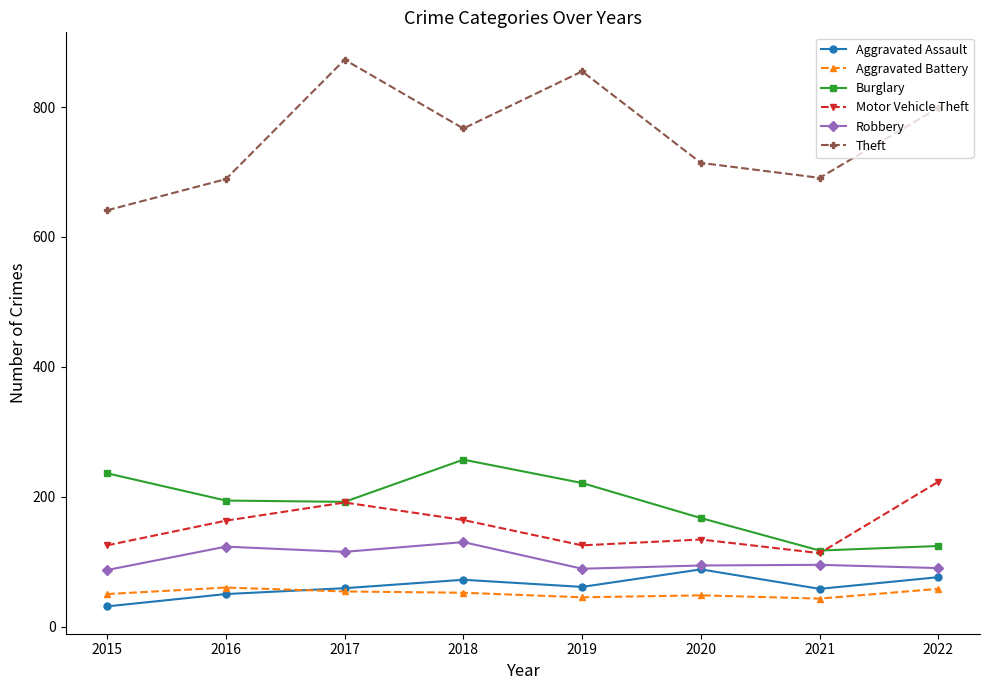

What is the difference between the maximum and minimum values in the Aggravated Assault series?

57